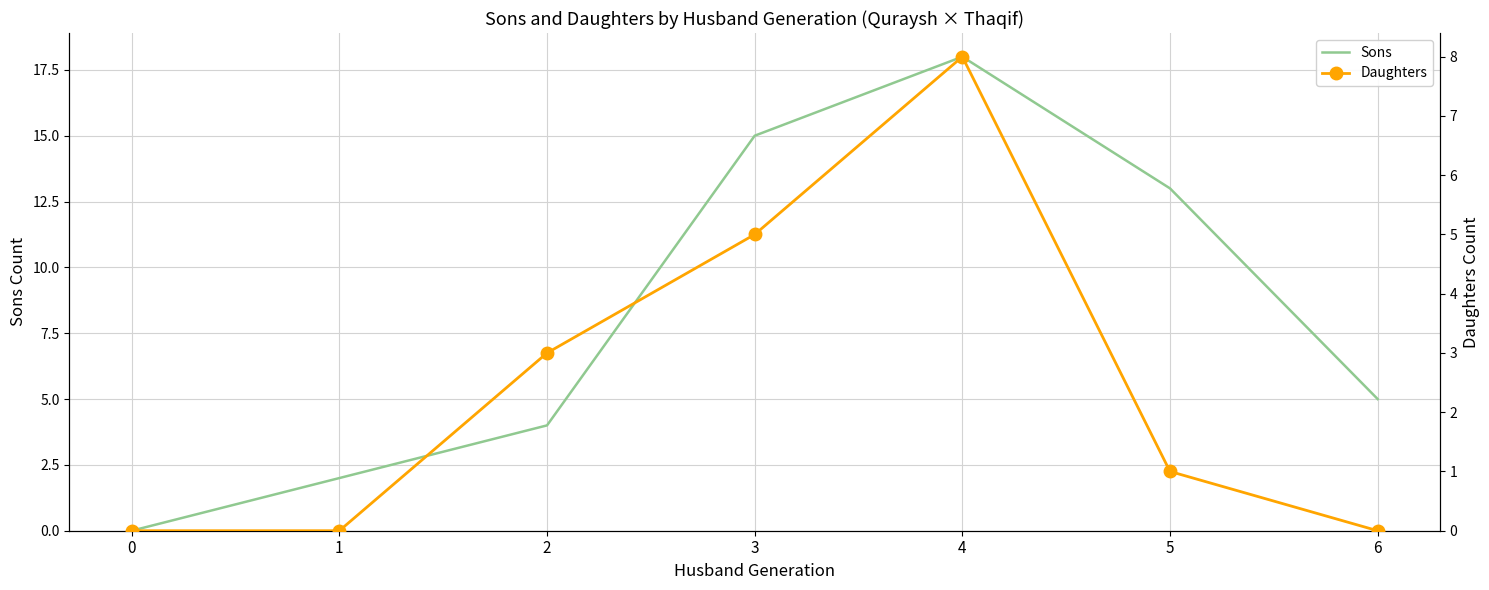

Reading left to right, transcribe all the data shown in this chart.

Sons: 0	2	4	15	18	13	5
Daughters: 0	0	3	5	8	1	0